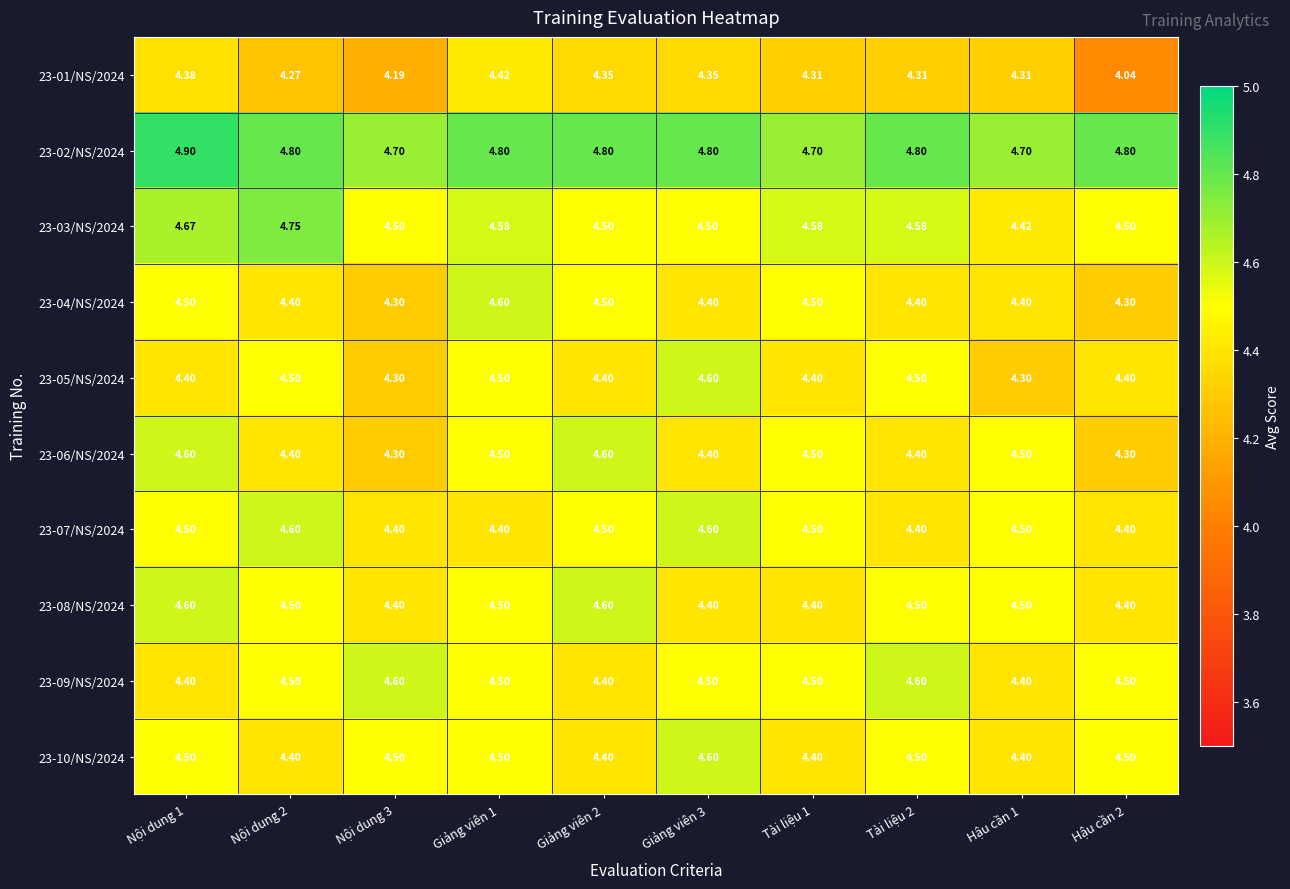

Is the value of 23-05/NS/2024 at Giảng viên 2 greater than the value of 23-06/NS/2024 at Nội dung 1?

No